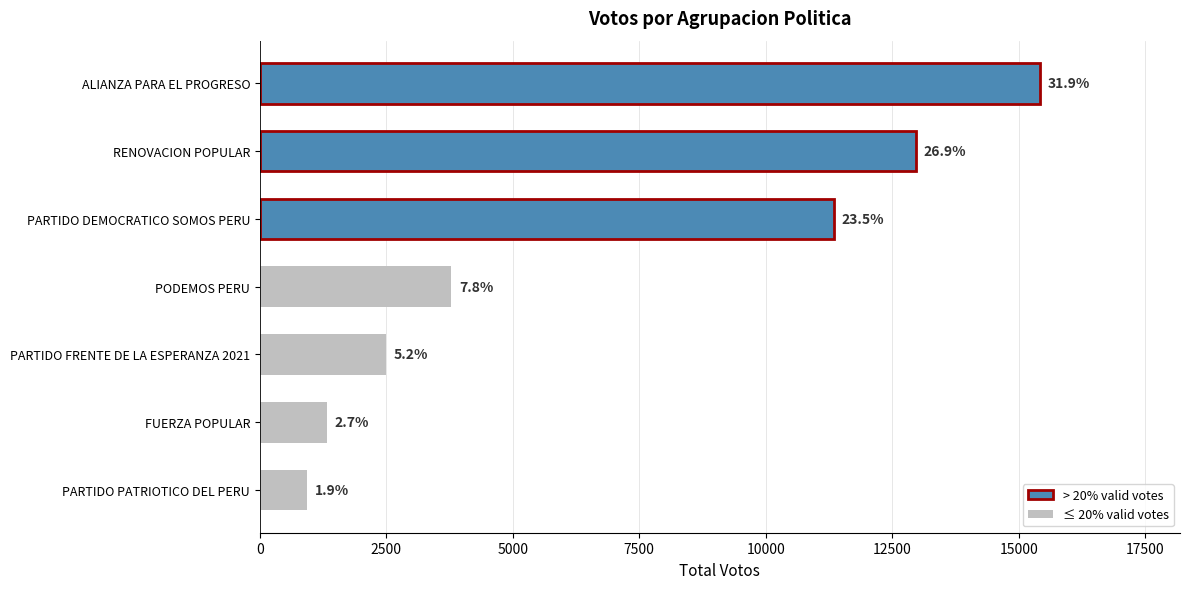

What is the maximum value shown in the chart?

15415